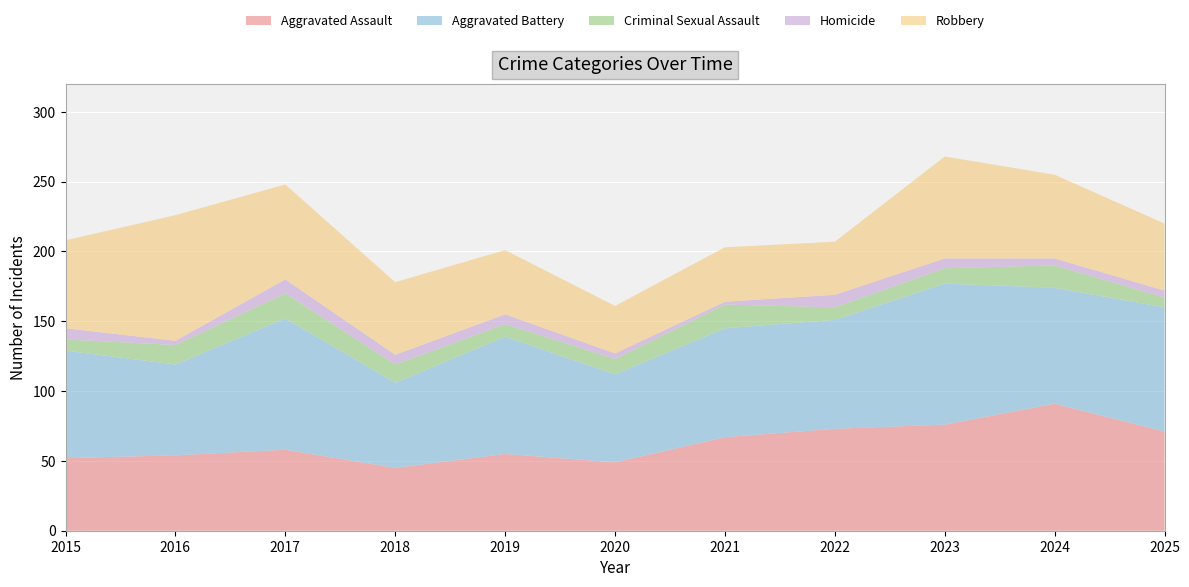

Reading left to right, what are all the values shown in this chart?

Aggravated Assault: 2015=52	2016=54	2017=58	2018=45	2019=55	2020=49	2021=67	2022=73	2023=76	2024=91	2025=71
Aggravated Battery: 2015=77	2016=65	2017=94	2018=61	2019=84	2020=63	2021=78	2022=78	2023=101	2024=83	2025=89
Criminal Sexual Assault: 2015=8	2016=14	2017=18	2018=13	2019=9	2020=11	2021=17	2022=9	2023=11	2024=16	2025=7
Homicide: 2015=8	2016=3	2017=10	2018=7	2019=7	2020=4	2021=2	2022=9	2023=7	2024=5	2025=5
Robbery: 2015=63	2016=90	2017=68	2018=52	2019=46	2020=34	2021=39	2022=38	2023=73	2024=60	2025=48